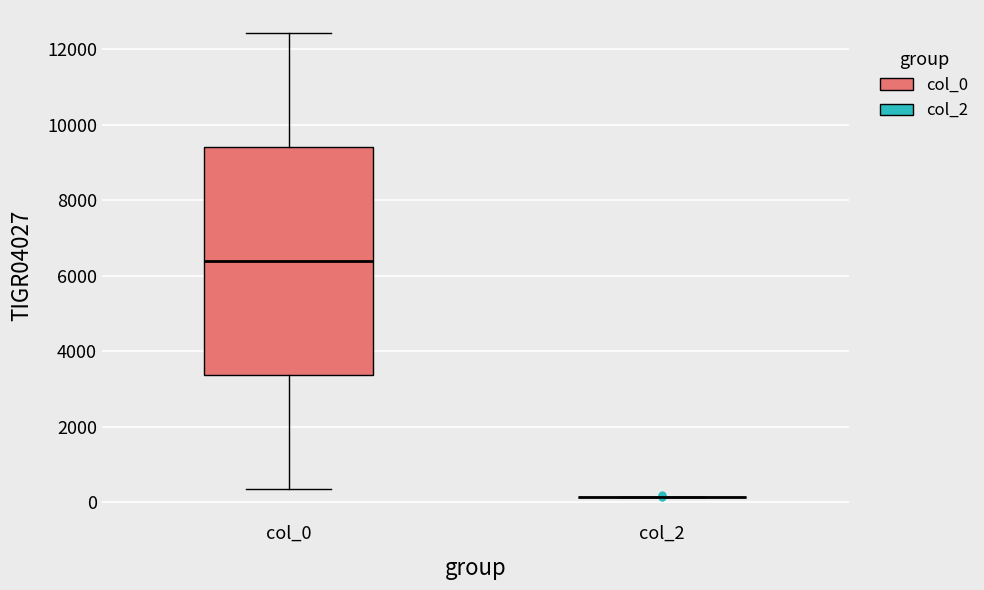

Where does the median line of the box for col_0 sit on the y-axis? The values are not printed on the chart, so give them approximately, as read against the axis.

6400